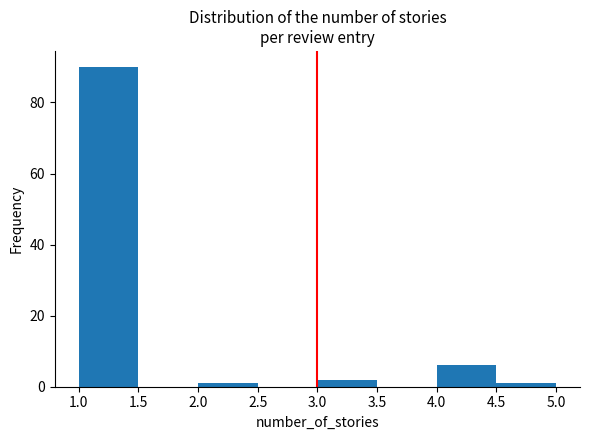

Reading left to right, list every bar in this chart as the range it spans on the x-axis followed by its height. The values are not printed on the chart, so give them approximately, as read against the axis.

1.0 to 1.5: 90
1.5 to 2.0: 0
2.0 to 2.5: under 2
2.5 to 3.0: 0
3.0 to 3.5: 2
3.5 to 4.0: 0
4.0 to 4.5: 6
4.5 to 5.0: under 2